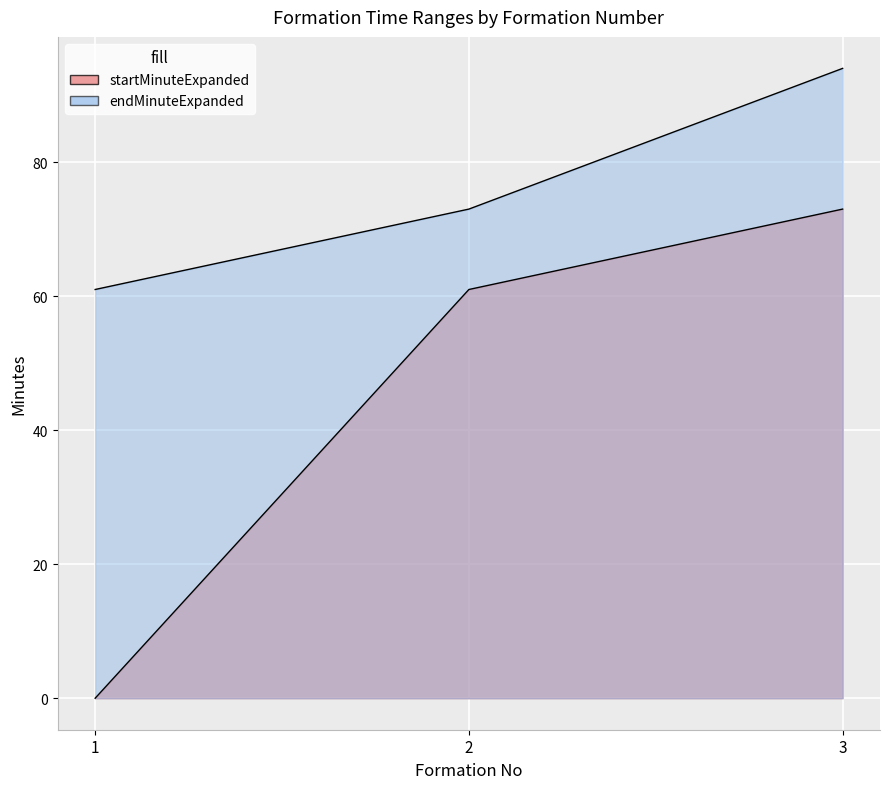

What is the value of the endMinuteExpanded point at the 2nd from the left?

73